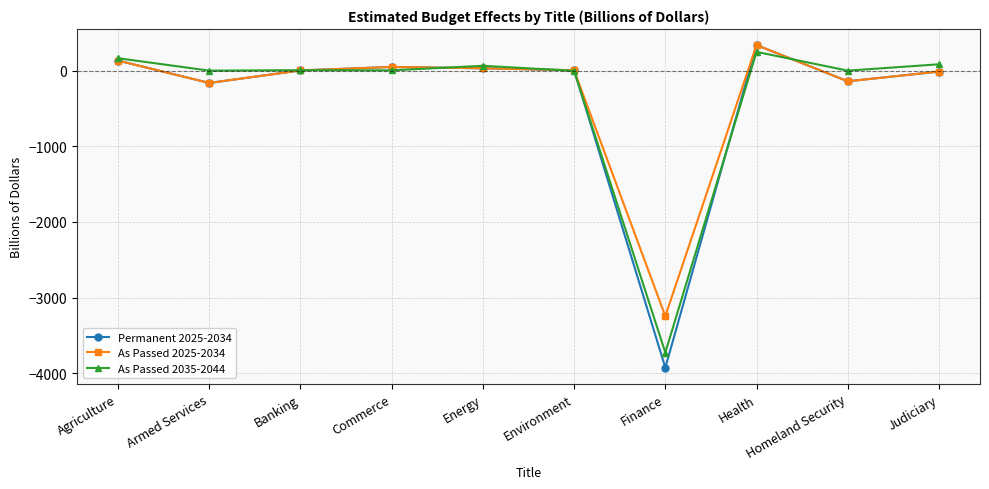

What is the total value across all series at Finance?

-10901